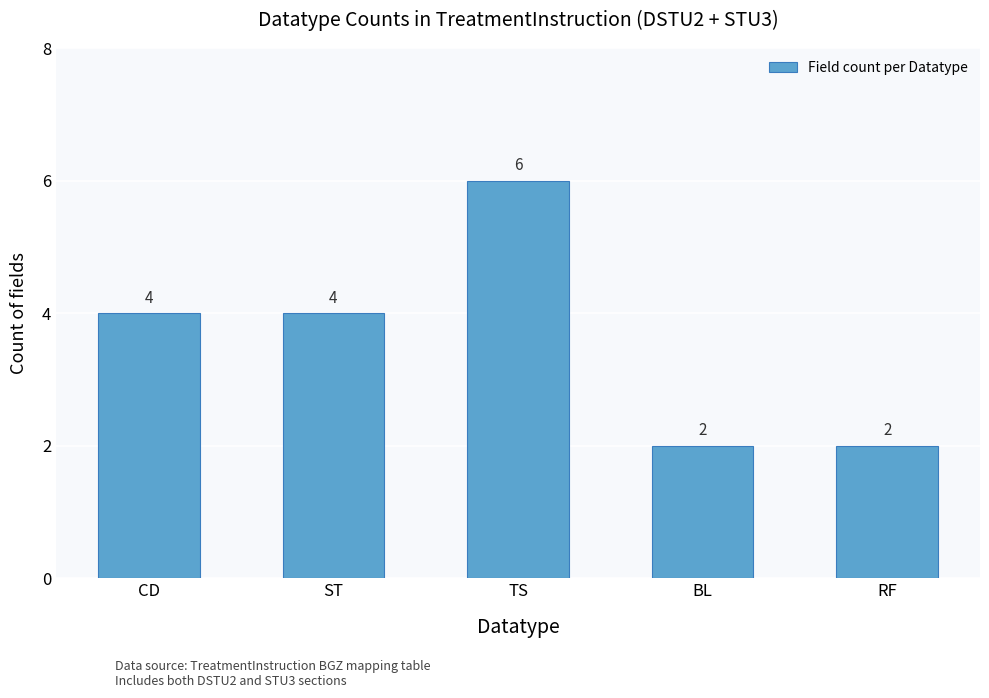

What is the average value?

4